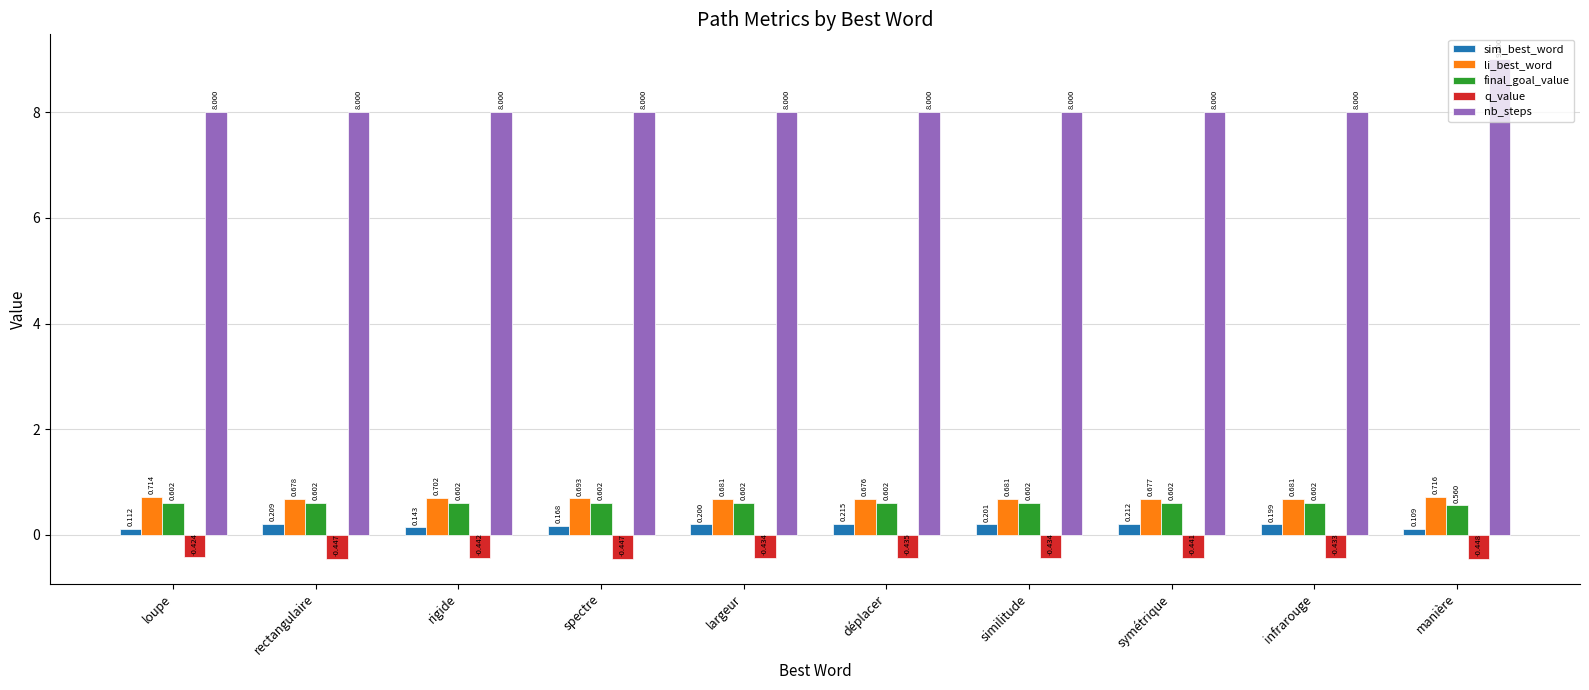

List the series in order of their peak value, lowest first.

q_value, sim_best_word, final_goal_value, li_best_word, nb_steps